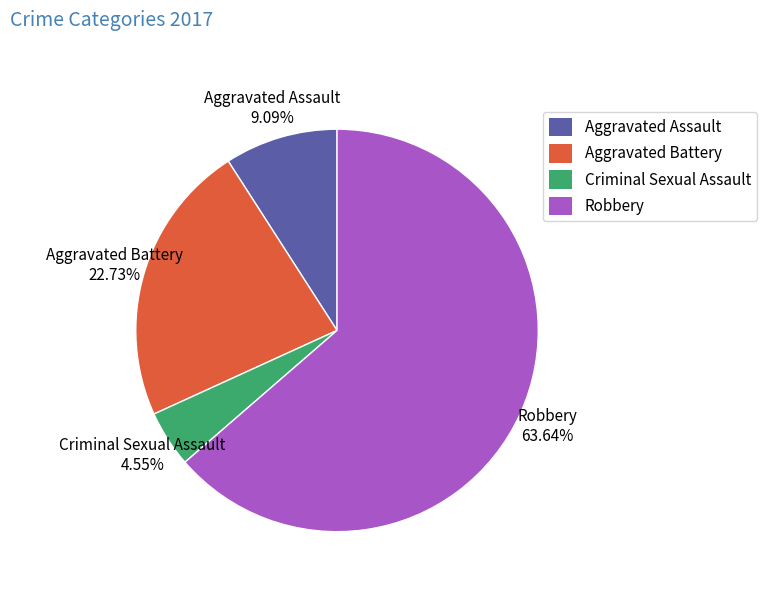

The Criminal Sexual Assault slice represents 17% of the pie. True or false?

False